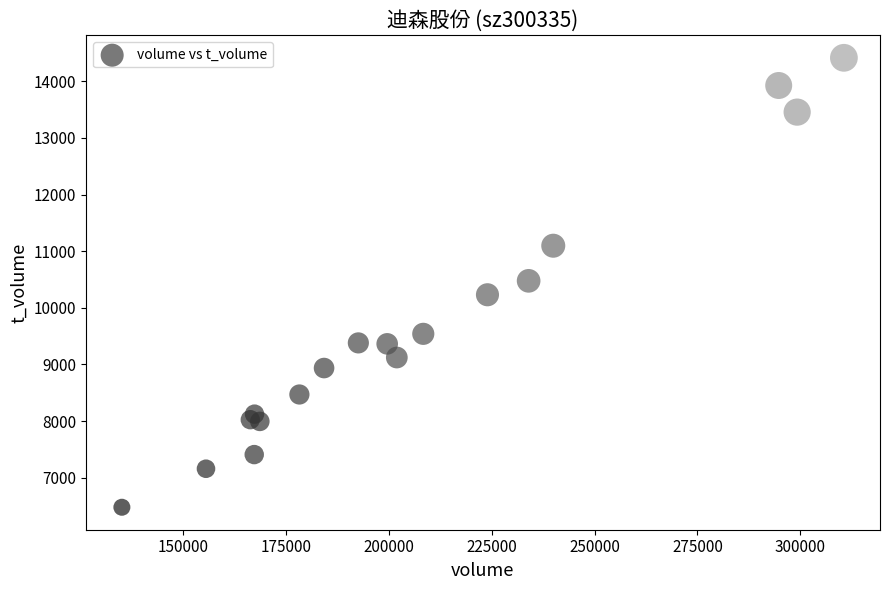

What is the range of X values (max minus min)?

175451